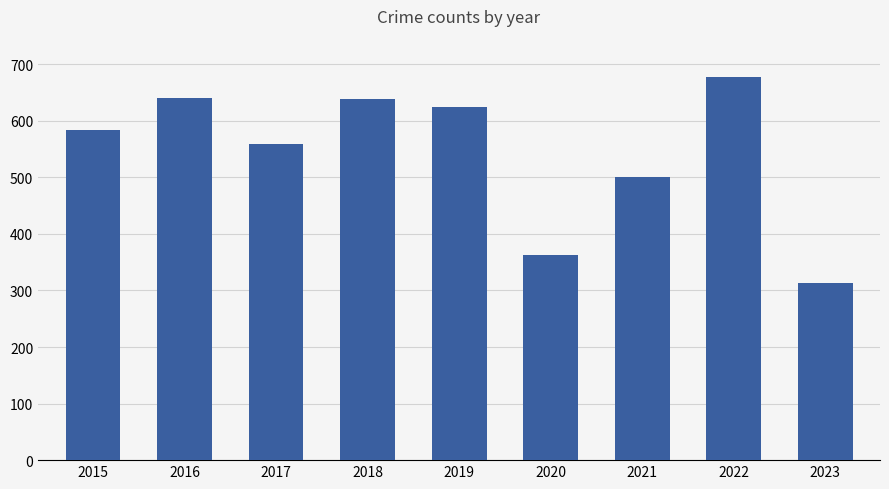

What value does the data have at 2023, to the nearest 50?

300